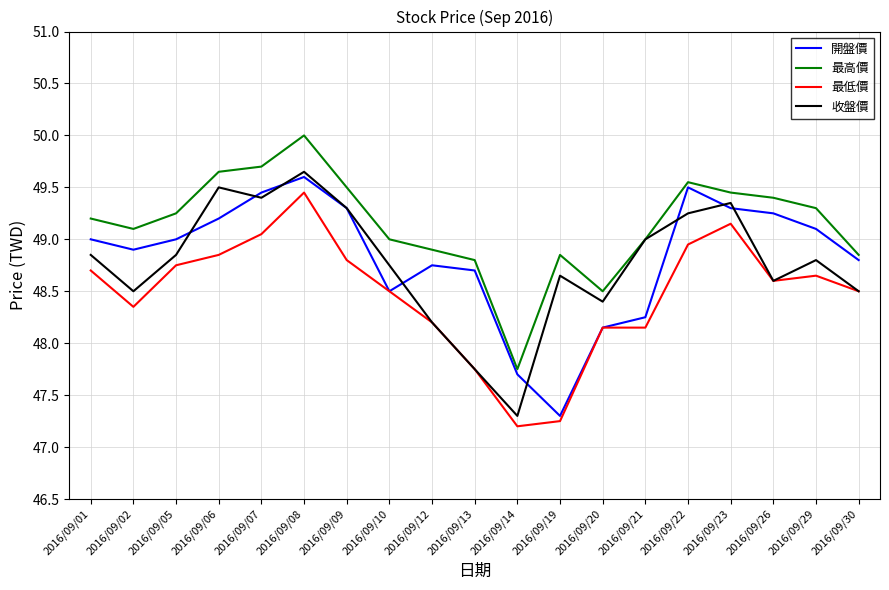

True or false: 最低價 has more than 2 points higher than both neighbors.

True